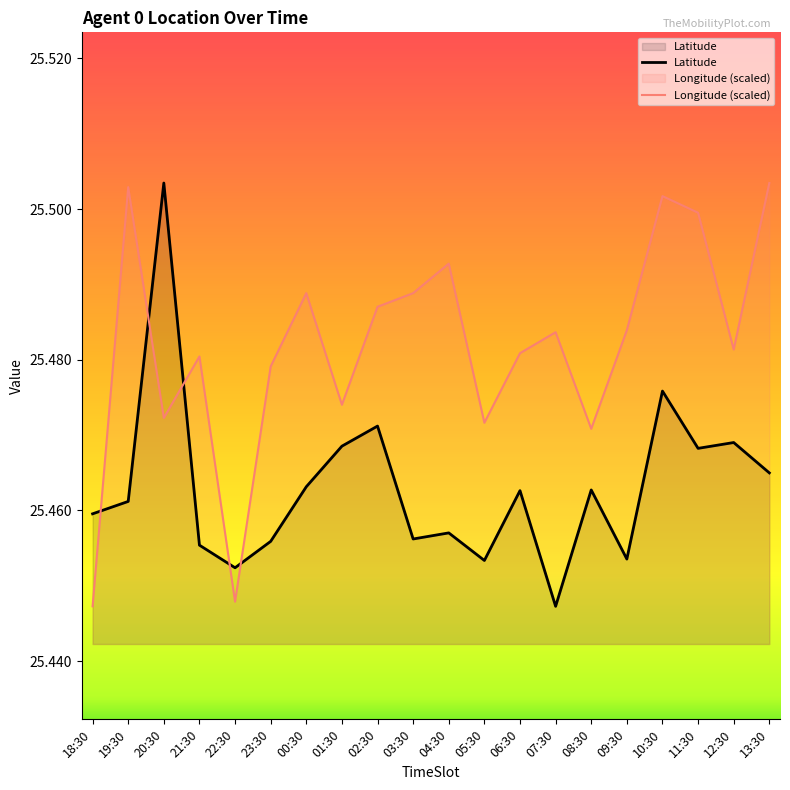

Is it true that Longitude (scaled) equals 41.6 at 04:30?

False